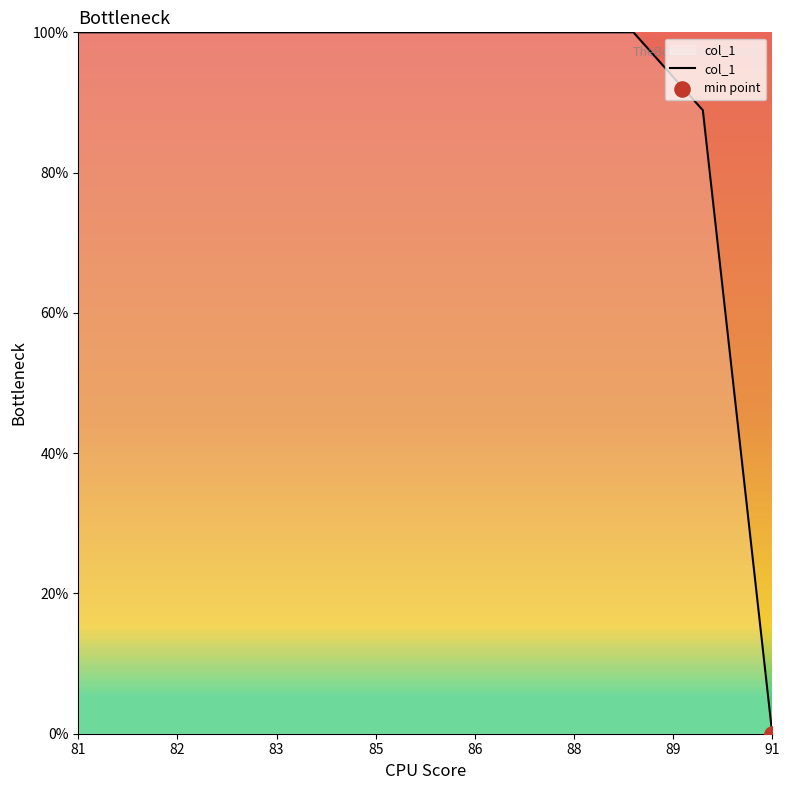

Is this an area chart (filled region under the line)?

Yes